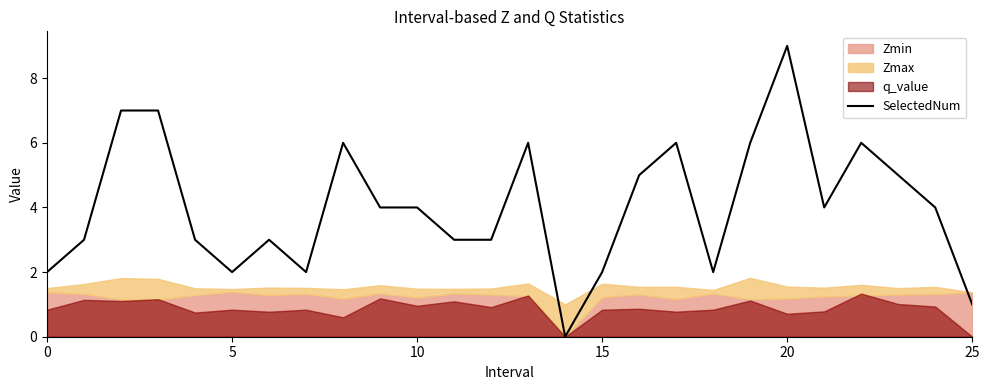

What is the value of the 24th point from the left?

5